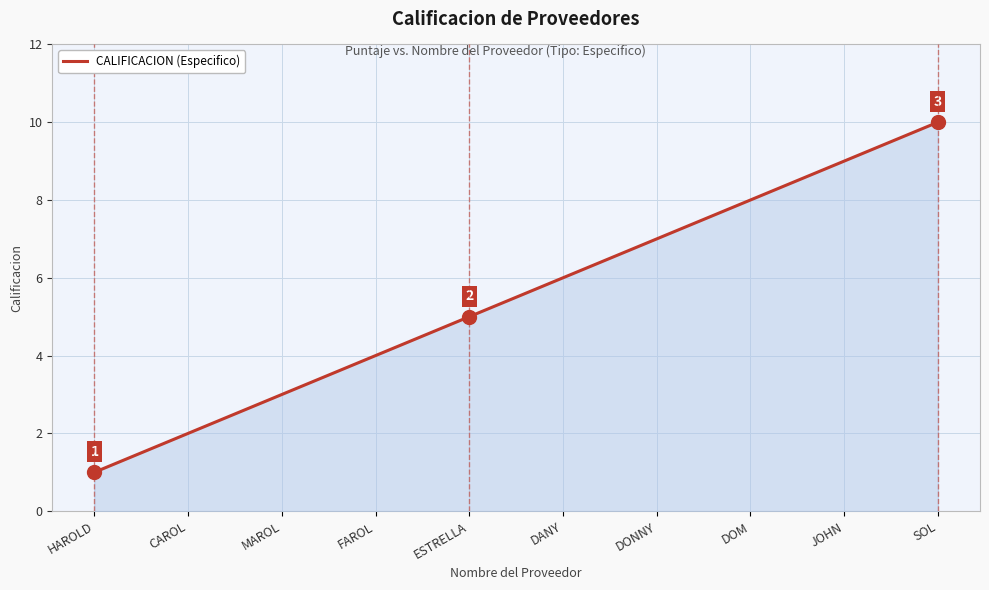

At which category does the chart reach its peak across all series?

SOL